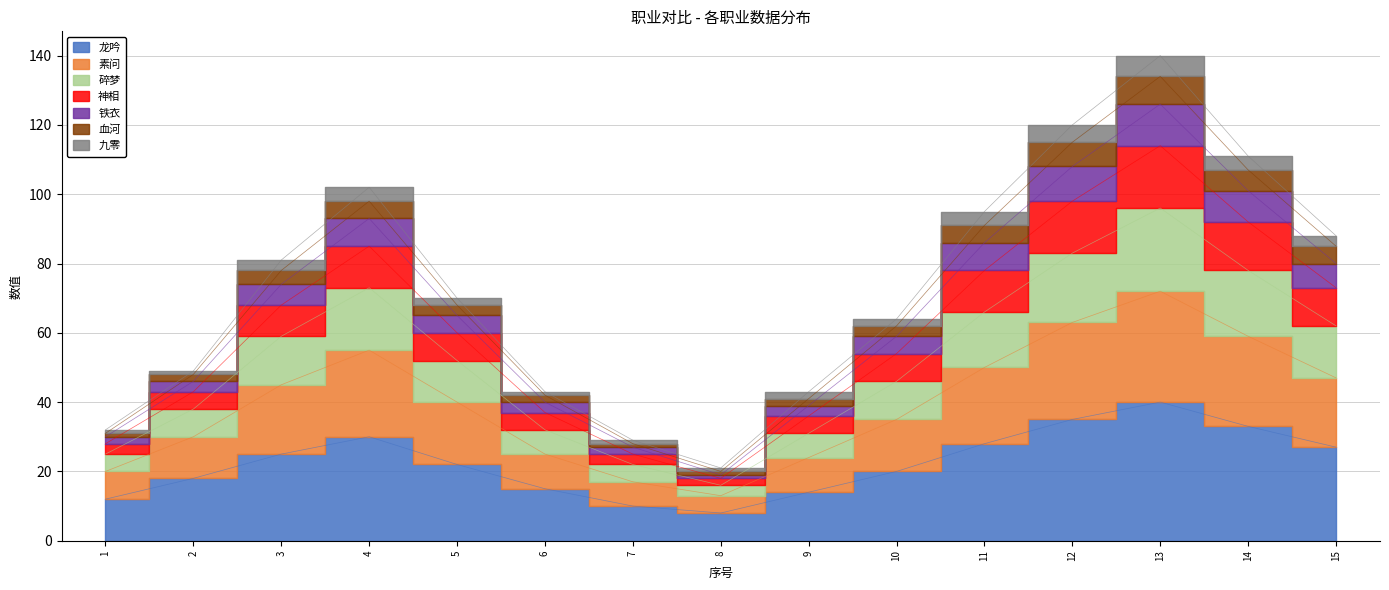

True or false: 素问 and 碎梦 intersect in this chart.

False